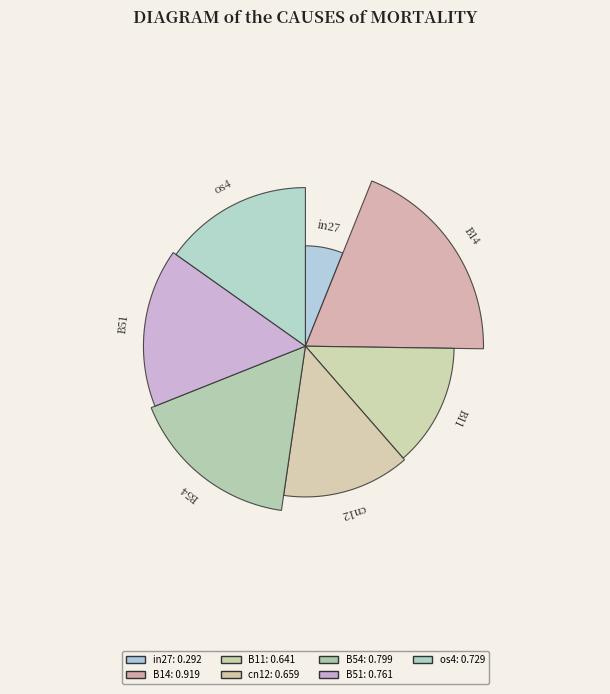

Rank the categories by value from highest to lowest.

B14, B54, B51, os4, cn12, B11, in27